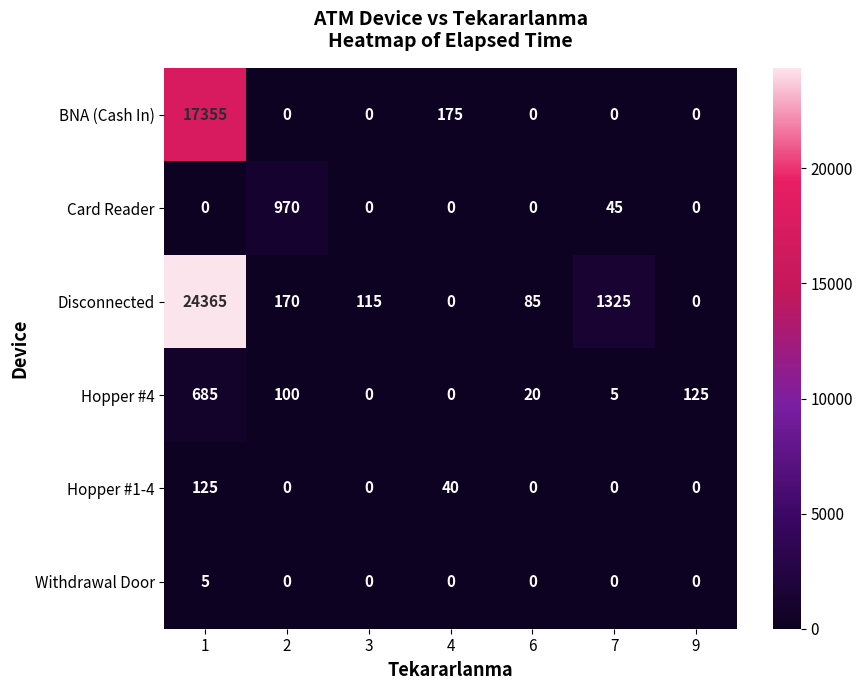

How many categories are shown in the chart?

7